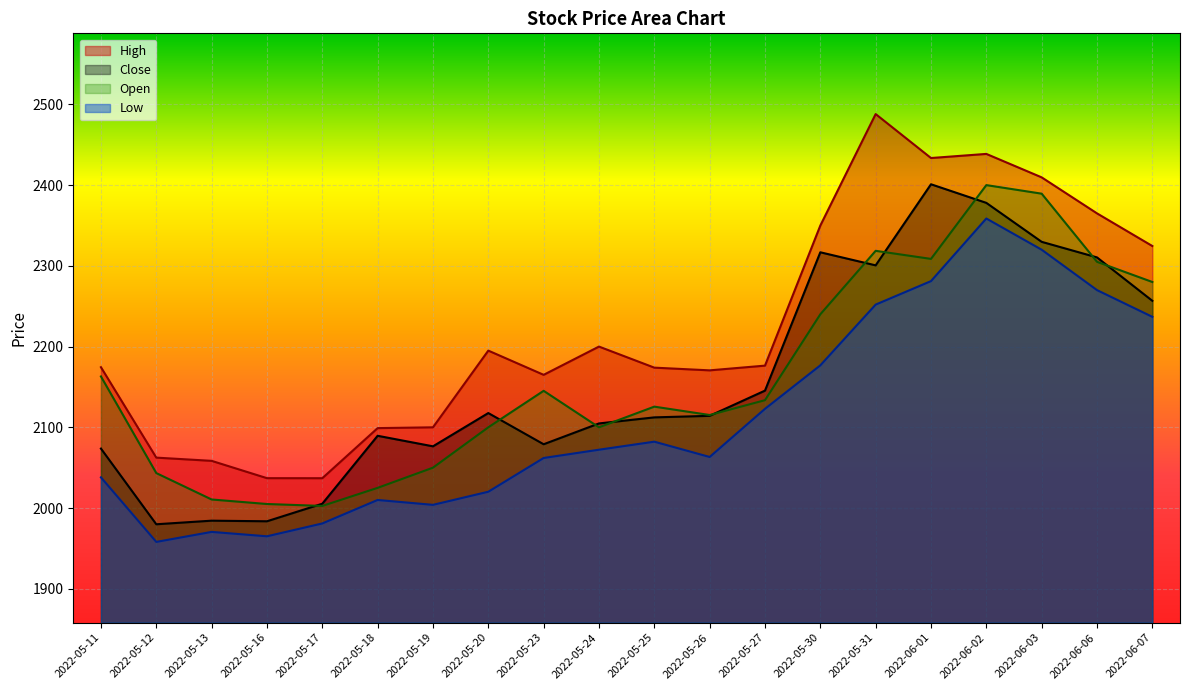

Between 2022-05-25 and 2022-05-26, which is larger?

2022-05-25